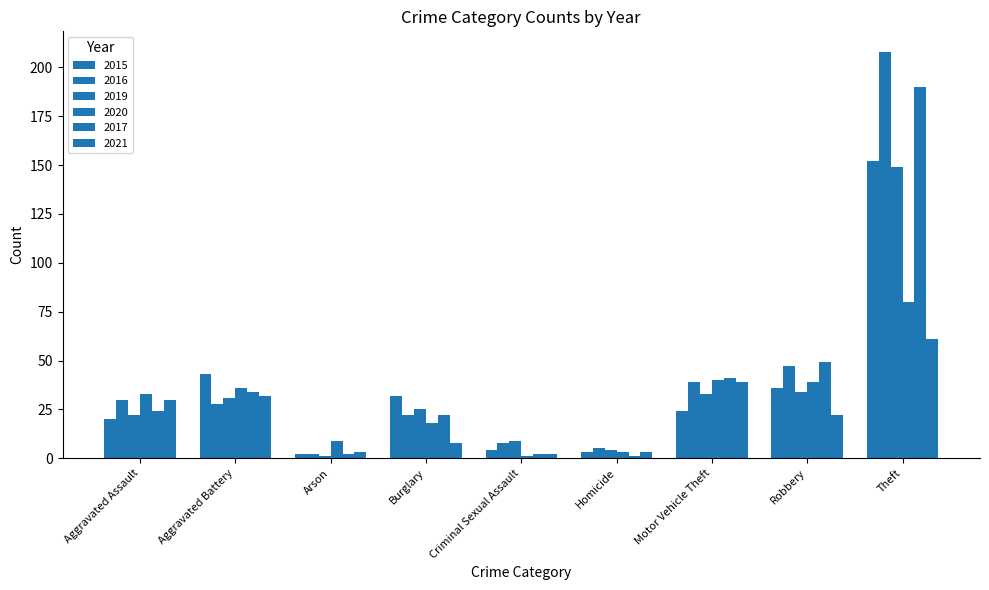

Count the number of data series in this chart.

6